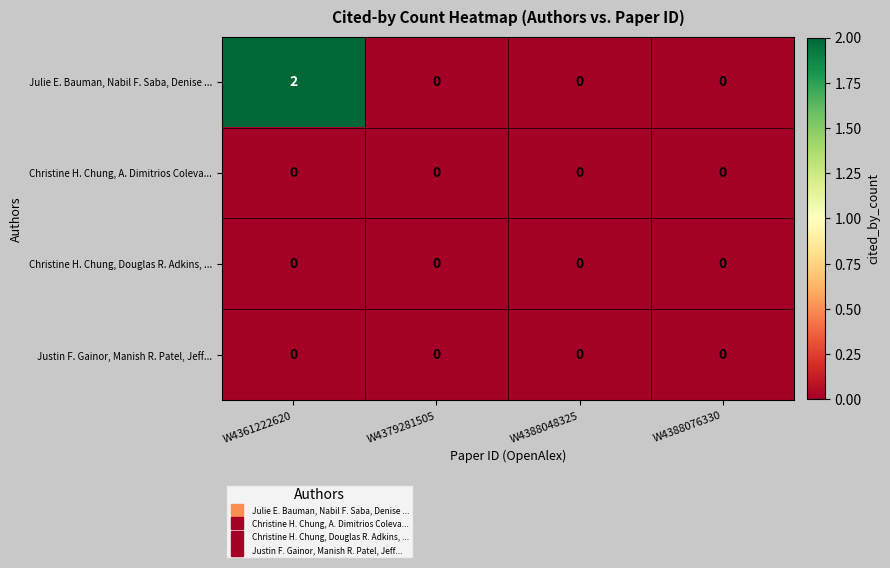

At which category is the sum across all series the highest?

W4361222620